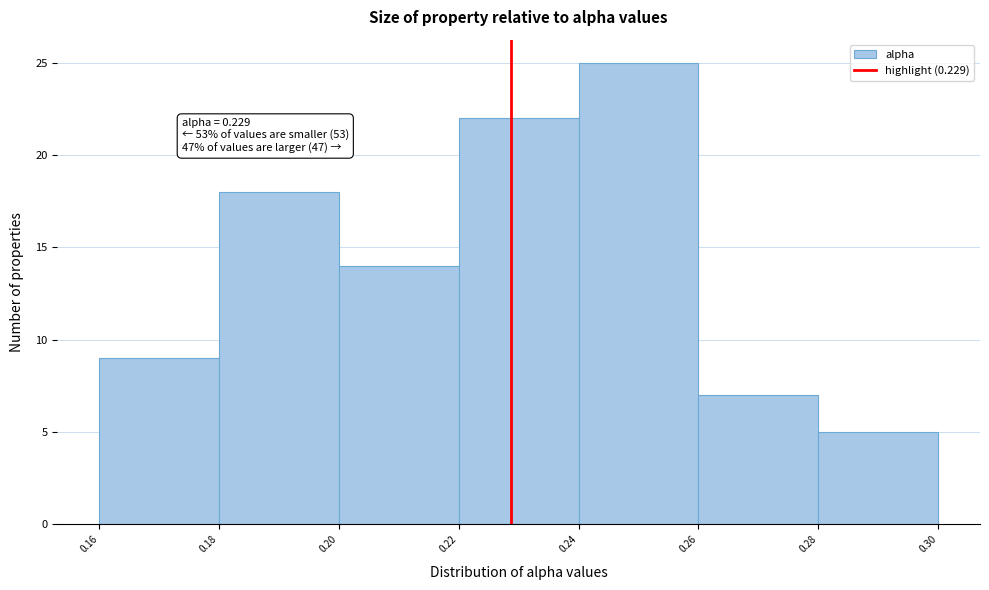

Which range on the x-axis has the tallest bar?

0.24 to 0.26